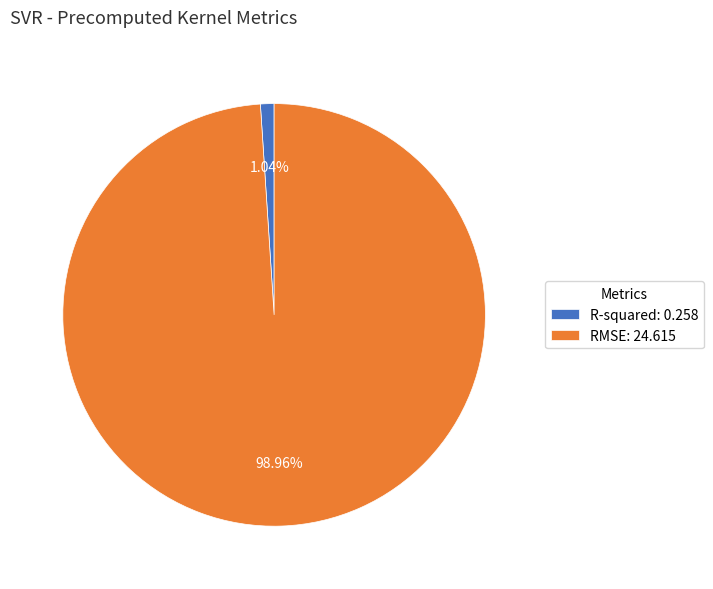

How many slices are in this pie chart?

2